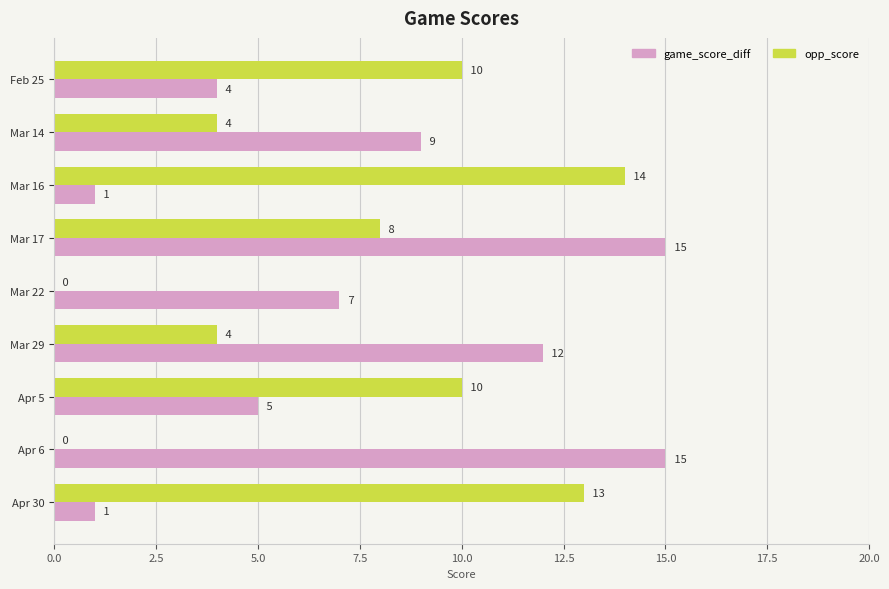

Between Mar 14 and Mar 22, which series saw the biggest shift?

opp_score